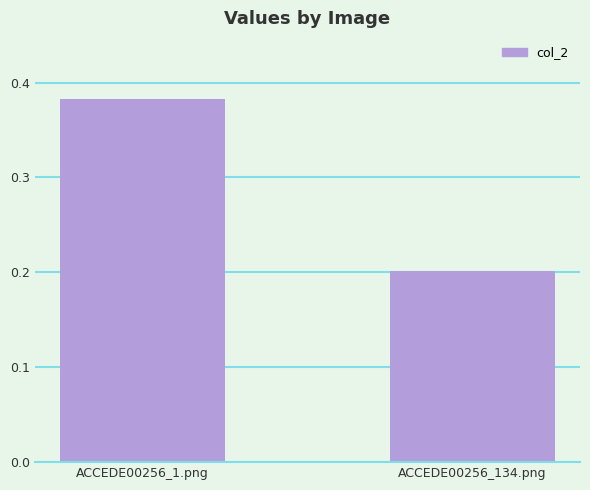

List the labels in order of value, smallest first.

ACCEDE00256_134.png, ACCEDE00256_1.png